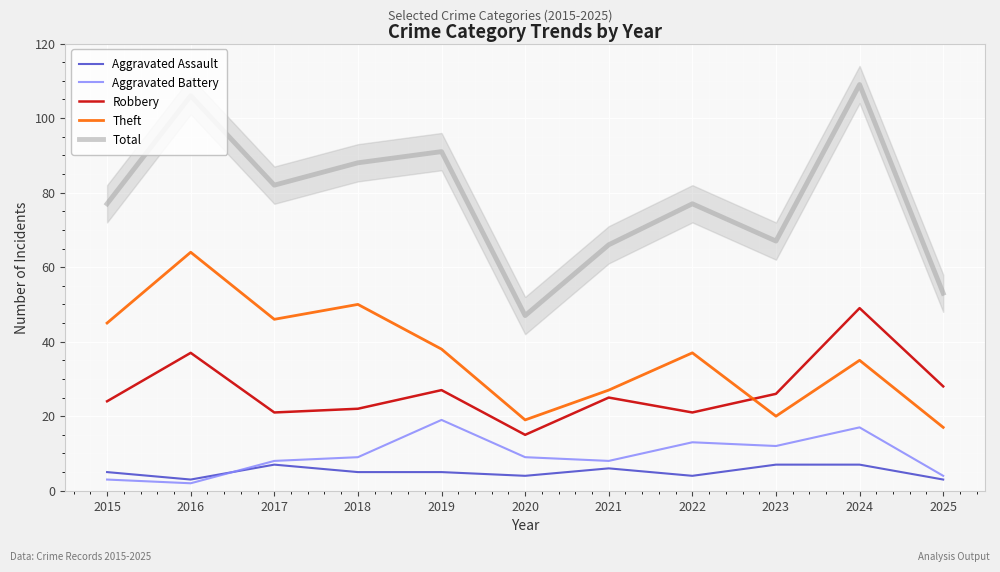

At how many categories does at least one series exceed 81?

5